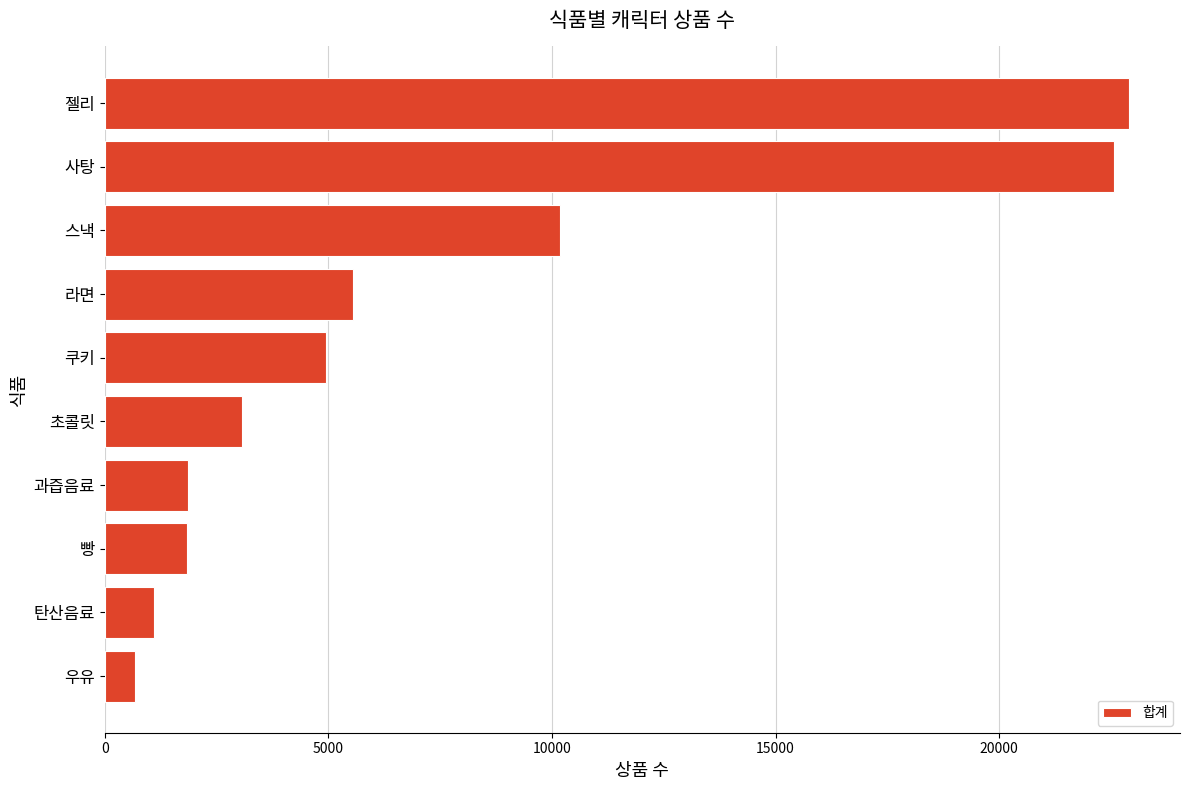

Between 쿠키 and 빵, which is larger?

쿠키